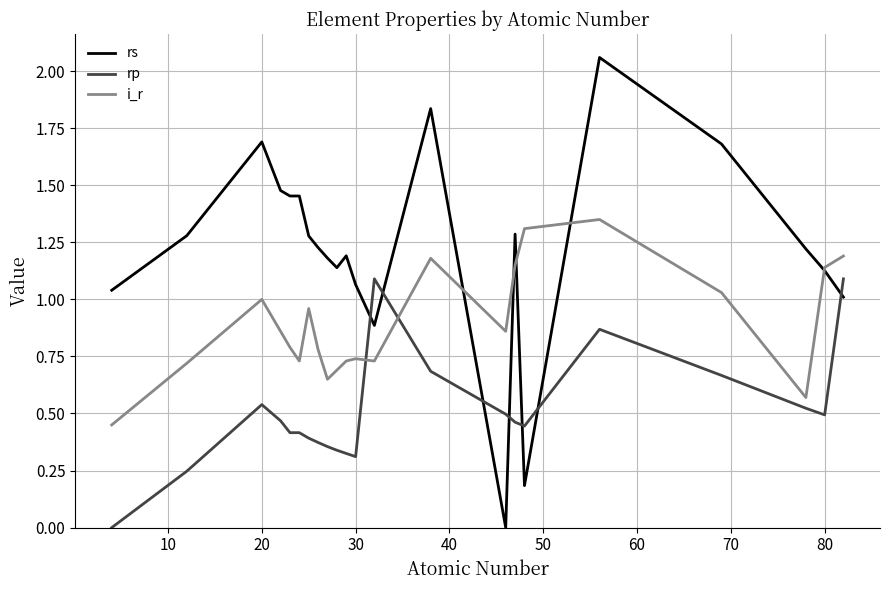

Which series has the widest spread of values?

rs